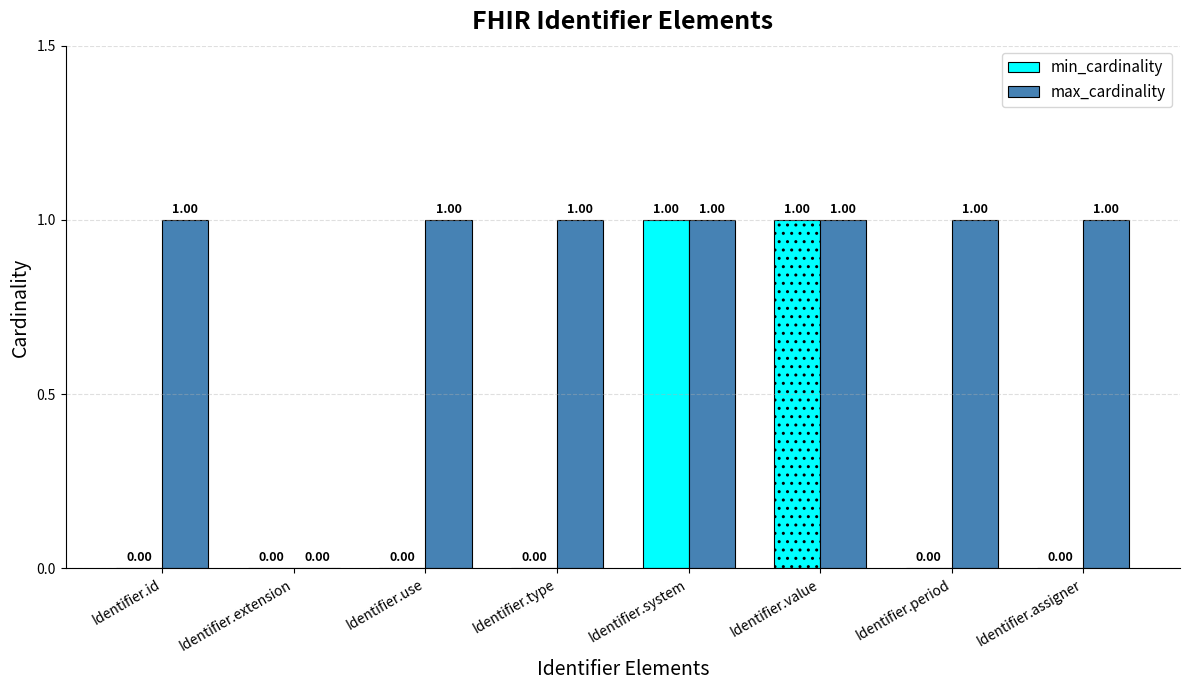

Is the value of min_cardinality at Identifier.assigner greater than the value of max_cardinality at Identifier.period?

No